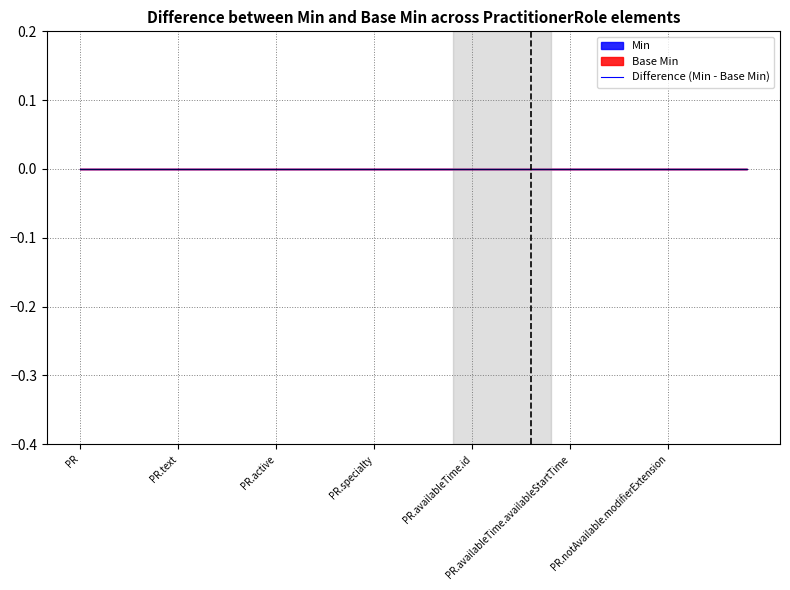

Reading left to right, list all the values displayed in this chart.

Min: PractitionerRole=0	PractitionerRole.id=0	PractitionerRole.meta=0	PractitionerRole.implicitRules=0	PractitionerRole.language=0	PractitionerRole.text=0	PractitionerRole.contained=0	PractitionerRole.extension=0	PractitionerRole.modifierExtension=0	PractitionerRole.identifier=0	PractitionerRole.active=0	PractitionerRole.period=0	PractitionerRole.practitioner=0	PractitionerRole.organization=0	PractitionerRole.code=0	PractitionerRole.specialty=0	PractitionerRole.location=0	PractitionerRole.healthcareService=0	PractitionerRole.telecom=0	PractitionerRole.availableTime=0	PractitionerRole.availableTime.id=0	PractitionerRole.availableTime.extension=0	PractitionerRole.availableTime.modifierExtension=0	PractitionerRole.availableTime.daysOfWeek=0	PractitionerRole.availableTime.allDay=0	PractitionerRole.availableTime.availableStartTime=1	PractitionerRole.availableTime.availableEndTime=0	PractitionerRole.notAvailable=0	PractitionerRole.notAvailable.id=0	PractitionerRole.notAvailable.extension=0	PractitionerRole.notAvailable.modifierExtension=0	PractitionerRole.notAvailable.description=0	PractitionerRole.notAvailable.during=0	PractitionerRole.availabilityExceptions=0	PractitionerRole.endpoint=0
Base Min: PractitionerRole=0	PractitionerRole.id=0	PractitionerRole.meta=0	PractitionerRole.implicitRules=0	PractitionerRole.language=0	PractitionerRole.text=0	PractitionerRole.contained=0	PractitionerRole.extension=0	PractitionerRole.modifierExtension=0	PractitionerRole.identifier=0	PractitionerRole.active=0	PractitionerRole.period=0	PractitionerRole.practitioner=0	PractitionerRole.organization=0	PractitionerRole.code=0	PractitionerRole.specialty=0	PractitionerRole.location=0	PractitionerRole.healthcareService=0	PractitionerRole.telecom=0	PractitionerRole.availableTime=0	PractitionerRole.availableTime.id=0	PractitionerRole.availableTime.extension=0	PractitionerRole.availableTime.modifierExtension=0	PractitionerRole.availableTime.daysOfWeek=0	PractitionerRole.availableTime.allDay=0	PractitionerRole.availableTime.availableStartTime=1	PractitionerRole.availableTime.availableEndTime=0	PractitionerRole.notAvailable=0	PractitionerRole.notAvailable.id=0	PractitionerRole.notAvailable.extension=0	PractitionerRole.notAvailable.modifierExtension=0	PractitionerRole.notAvailable.description=0	PractitionerRole.notAvailable.during=0	PractitionerRole.availabilityExceptions=0	PractitionerRole.endpoint=0